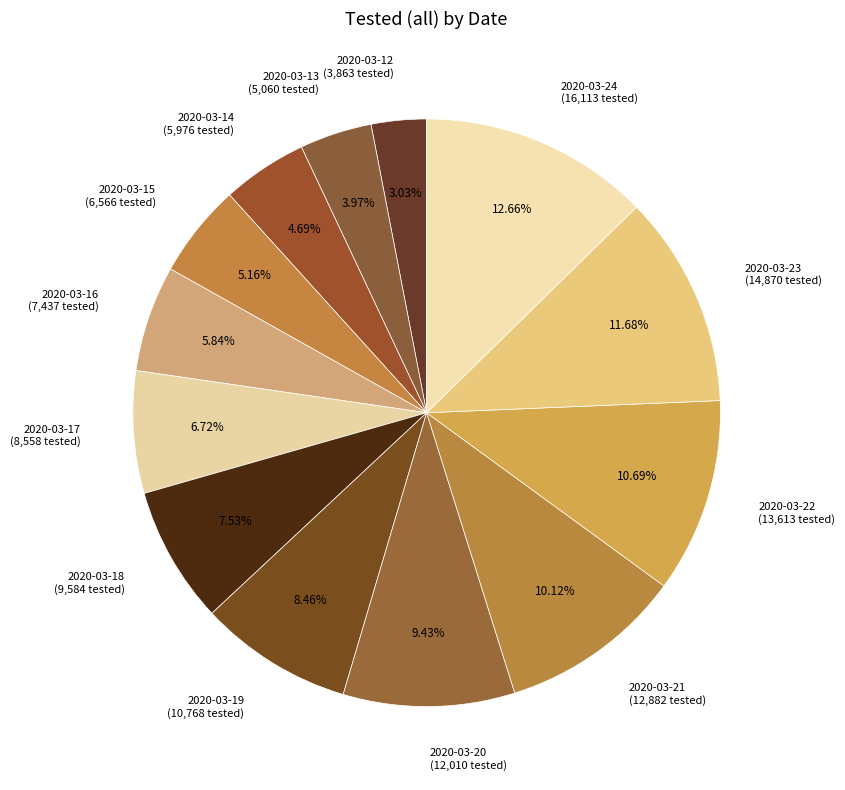

Is 2020-03-14 the majority of the pie?

No